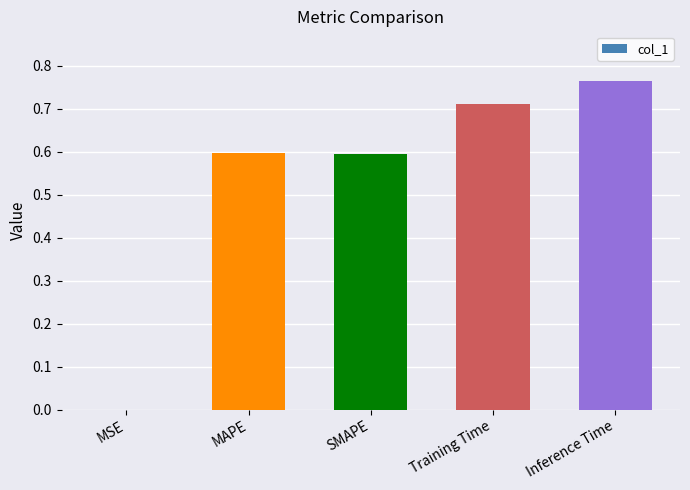

At which category does the chart reach its peak across all series?

Inference Time